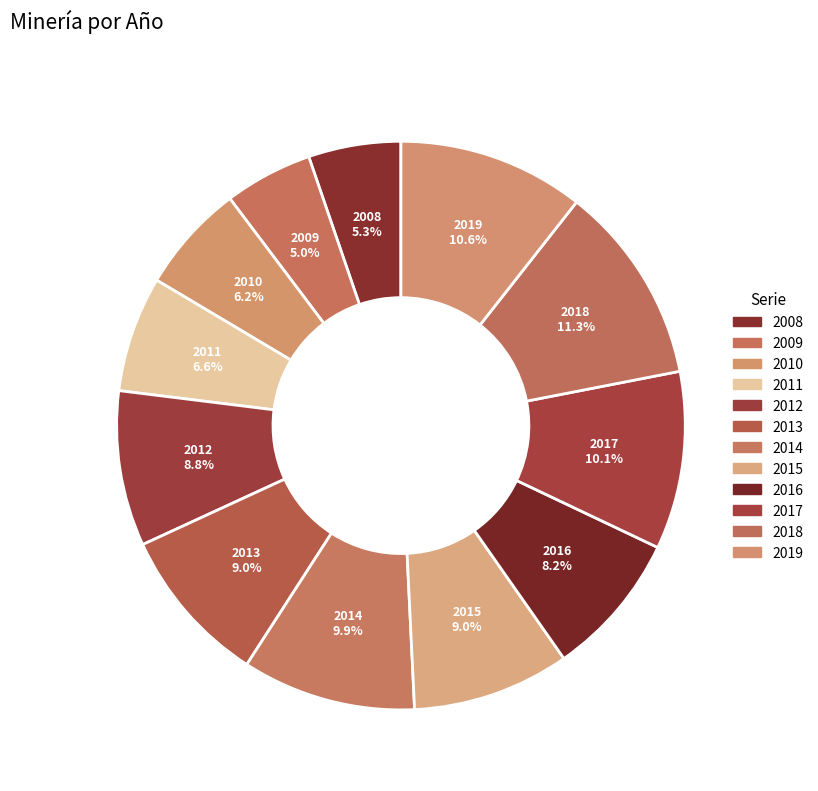

What is the largest slice in the pie chart?

2018